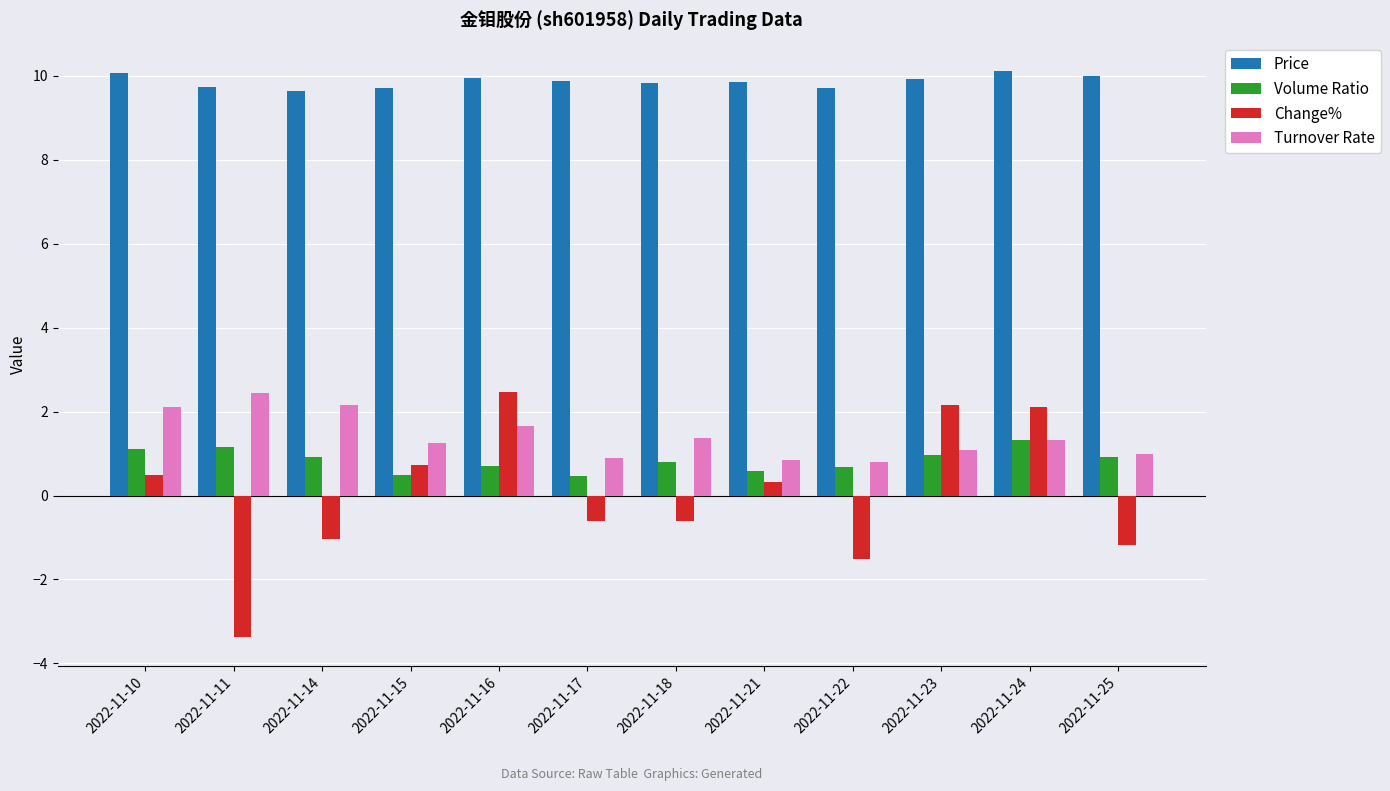

What is the sum of the Change% values at 2022-11-14 and 2022-11-21?

-0.7